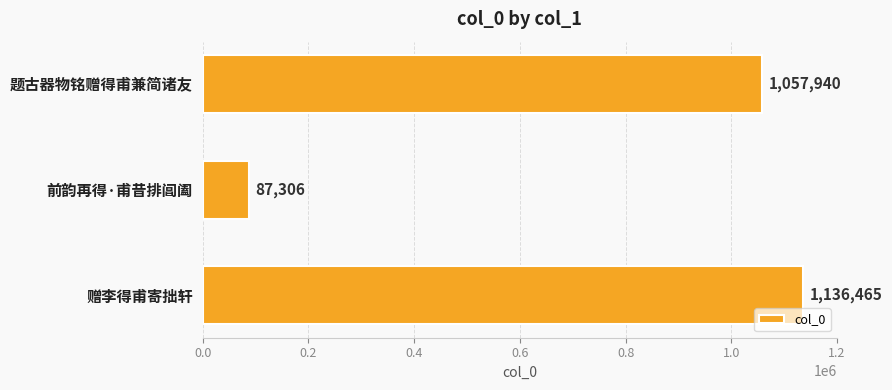

Where is the data nearest to the value 611885?

题古器物铭赠得甫兼简诸友